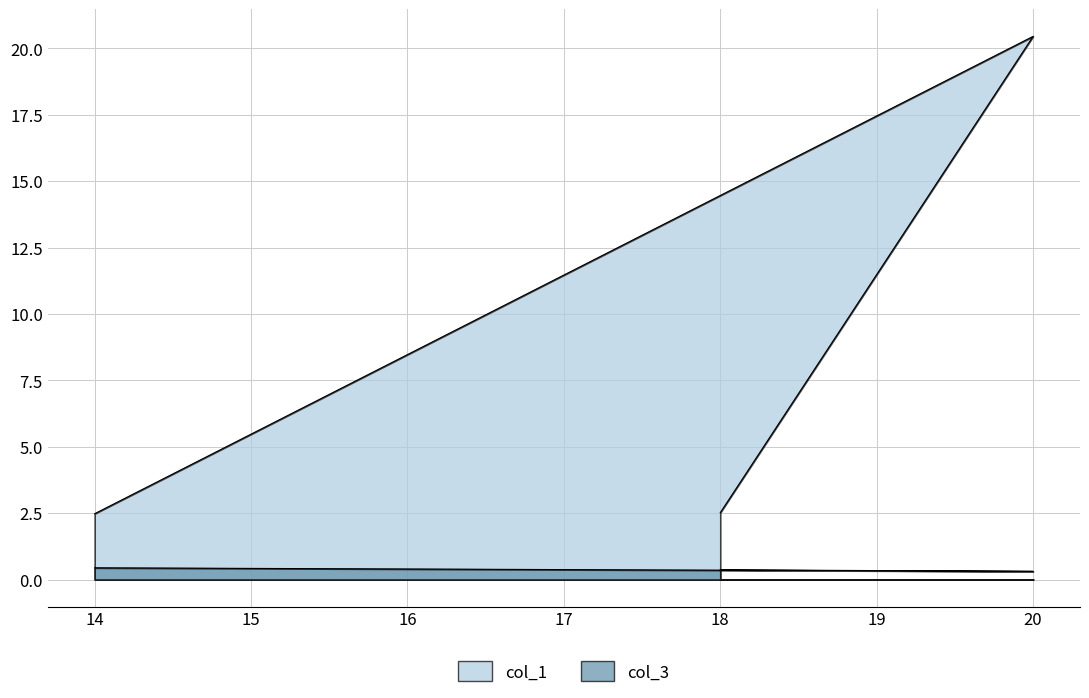

At which category does the chart reach its peak across all series?

20